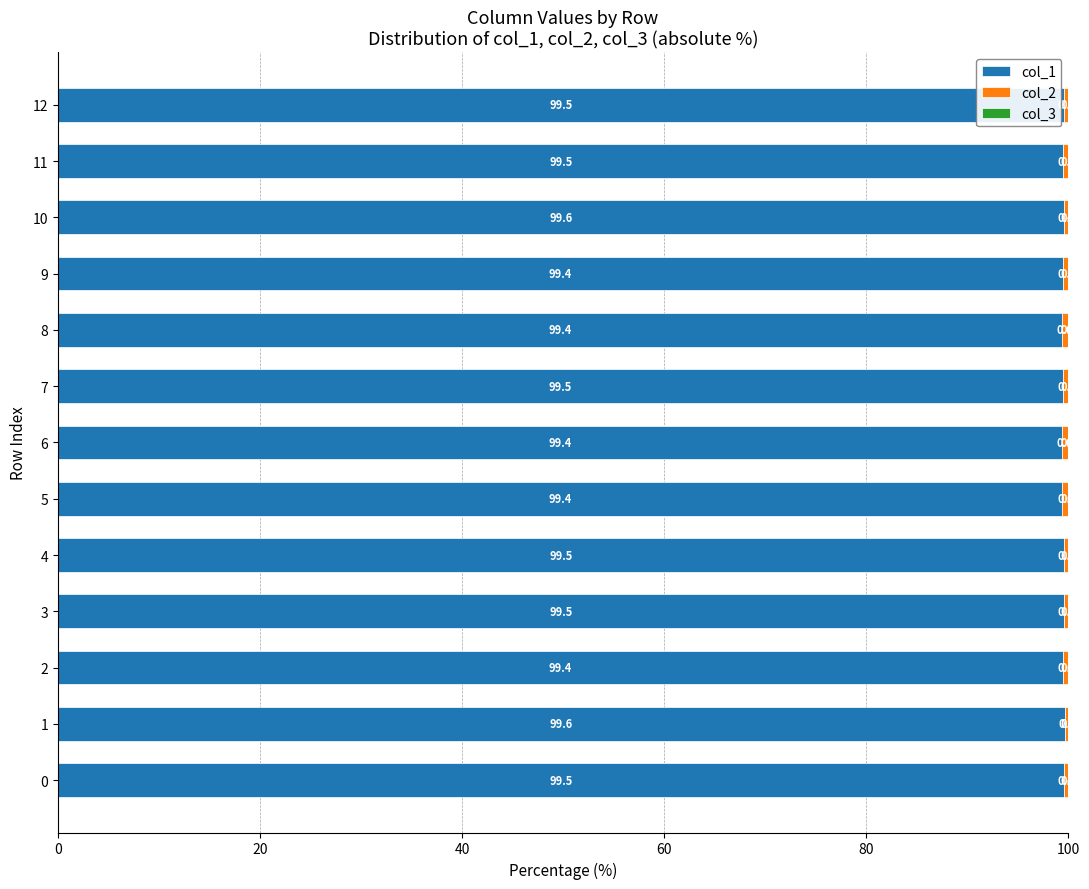

What is the highest value of the col_1 series?

99.6